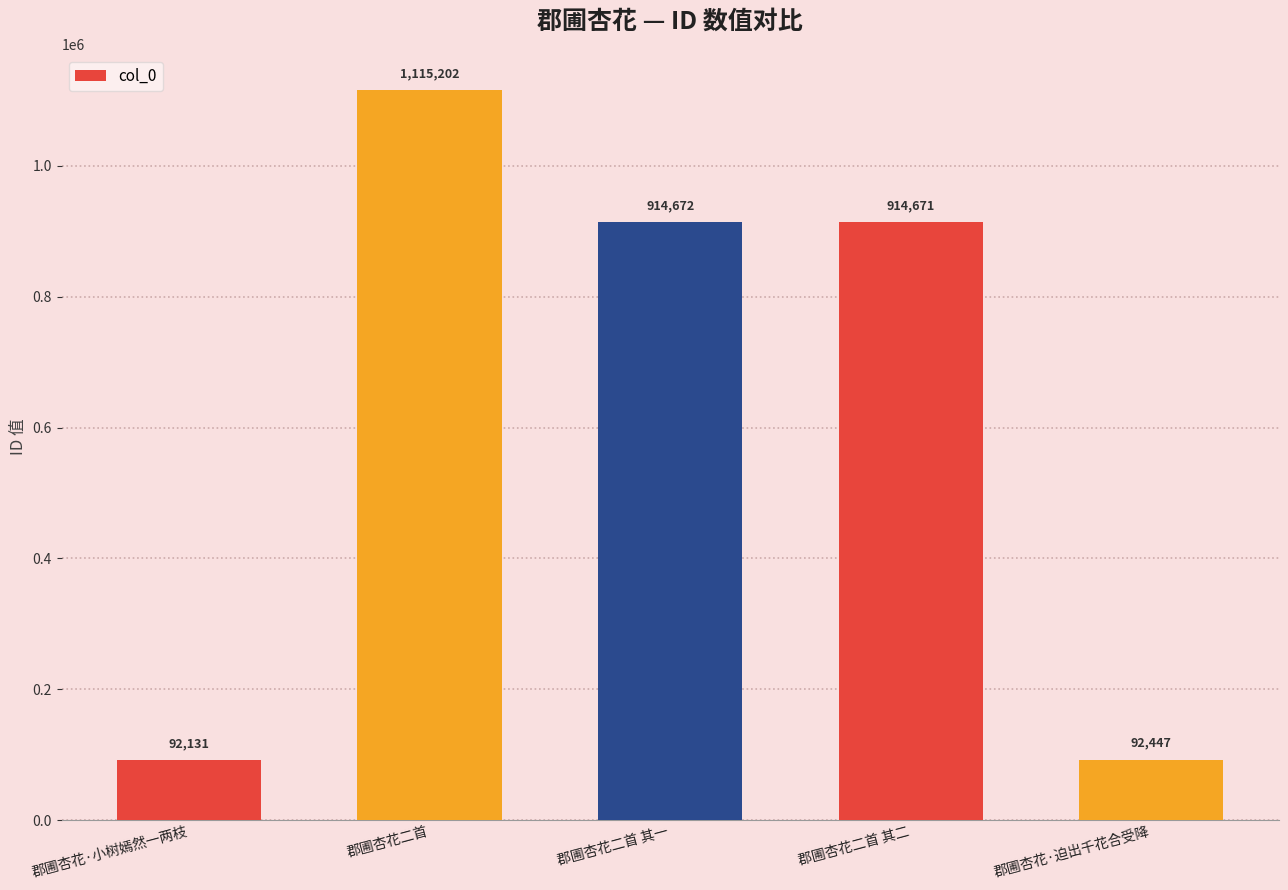

Where does the data first go above 914671?

郡圃杏花二首